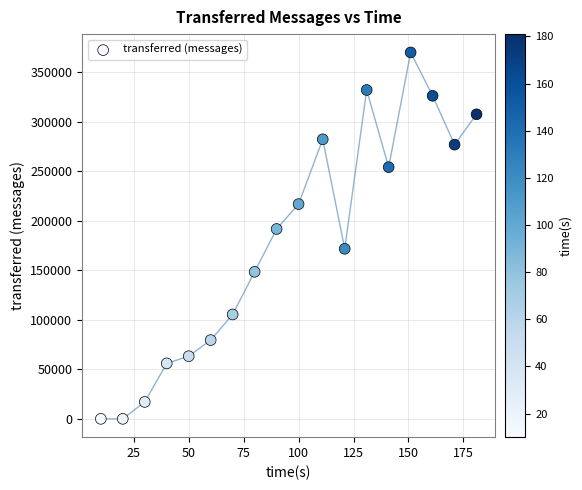

What is the range of X values (max minus min)?

171